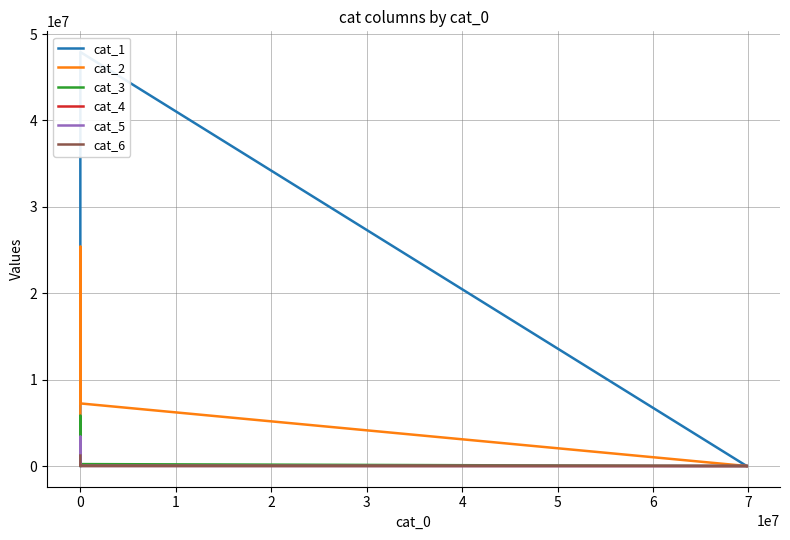

What is the difference between the cat_3 values at 2 and 1?

4042058